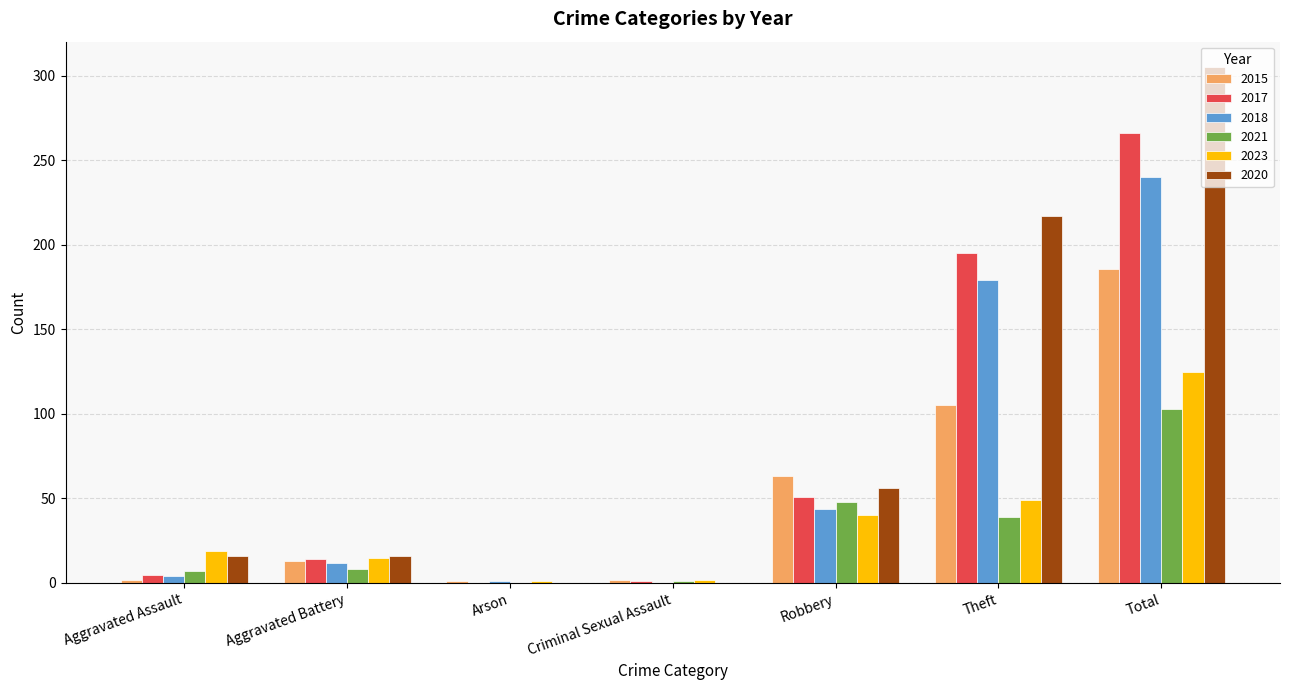

Does the chart contain stacked bars?

No